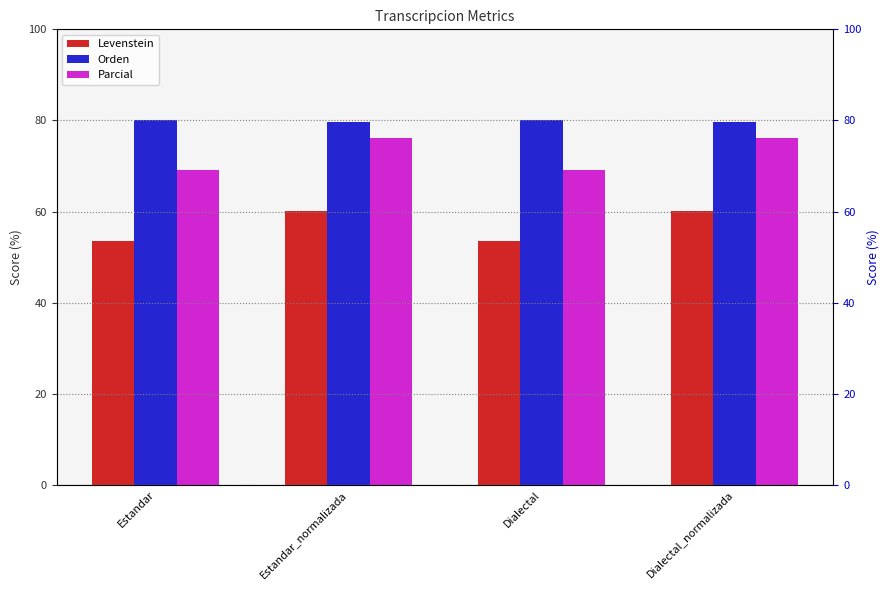

What is the difference between the highest and lowest values at Dialectal?

26.5